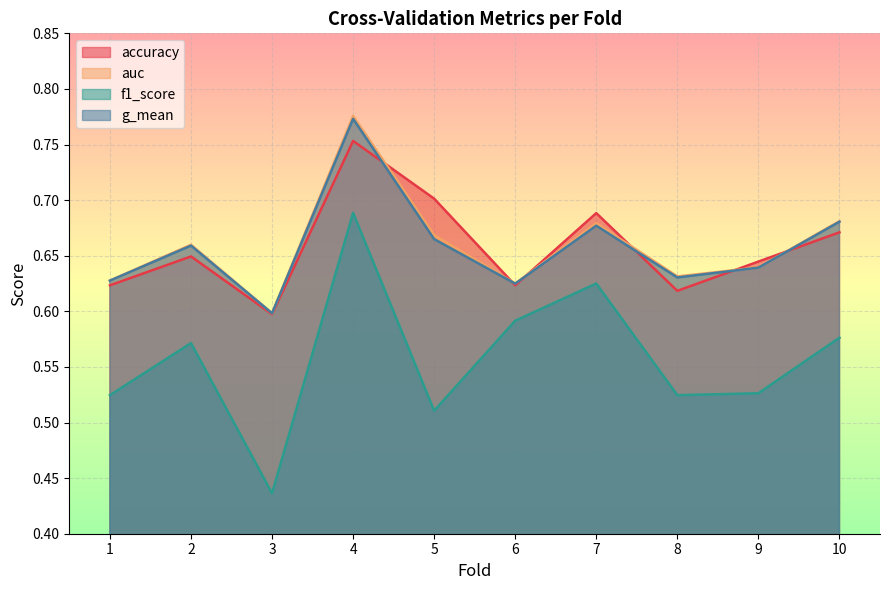

What is the approximate value of accuracy at 7?

0.7